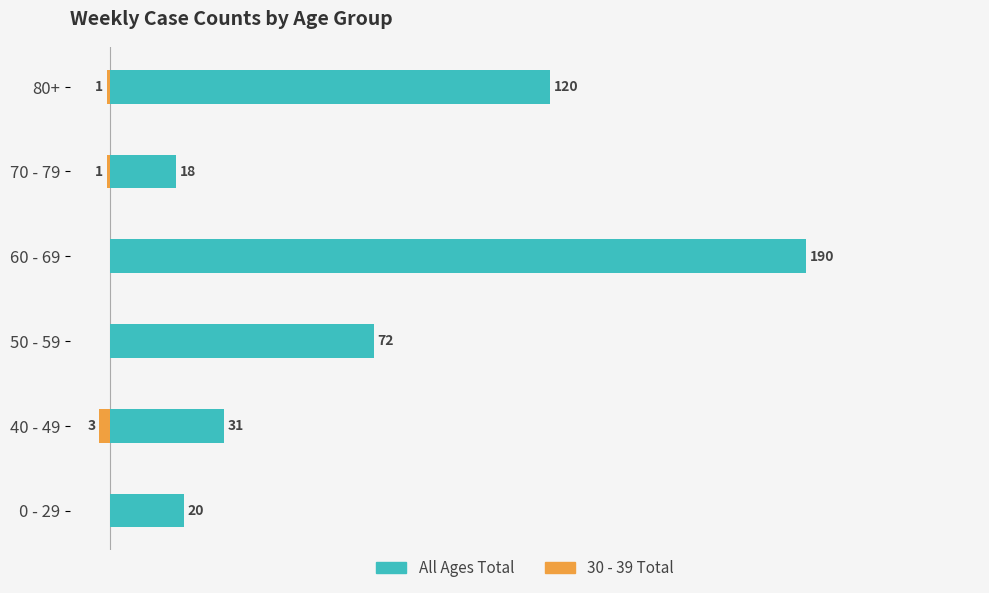

Between 80+ and 40 - 49, which is larger?

80+